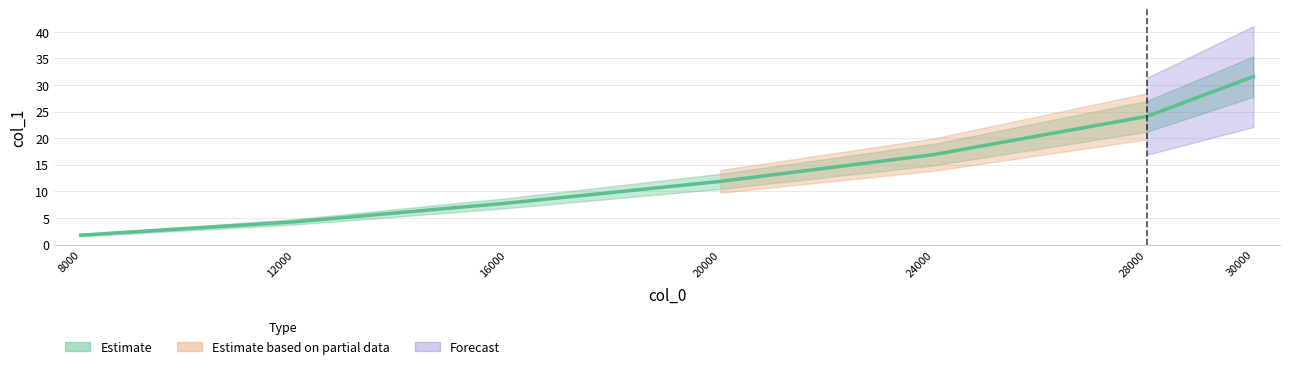

Which category has the lowest value across all series?

8000